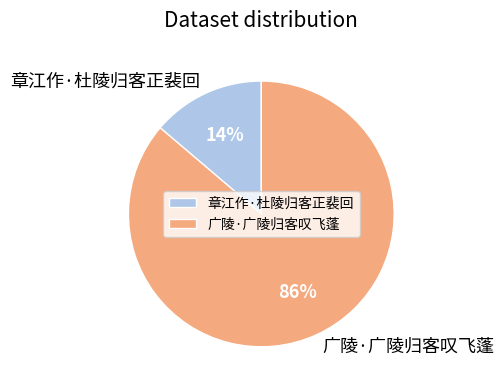

Count the number of slices in the pie.

2